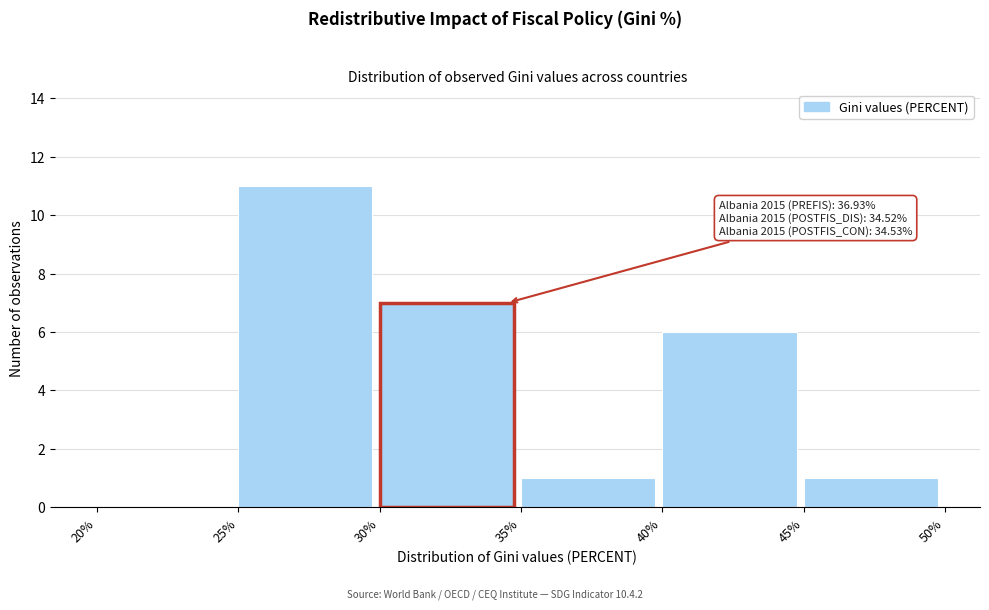

Over which range of the x-axis is the bar tallest?

25% to 30%